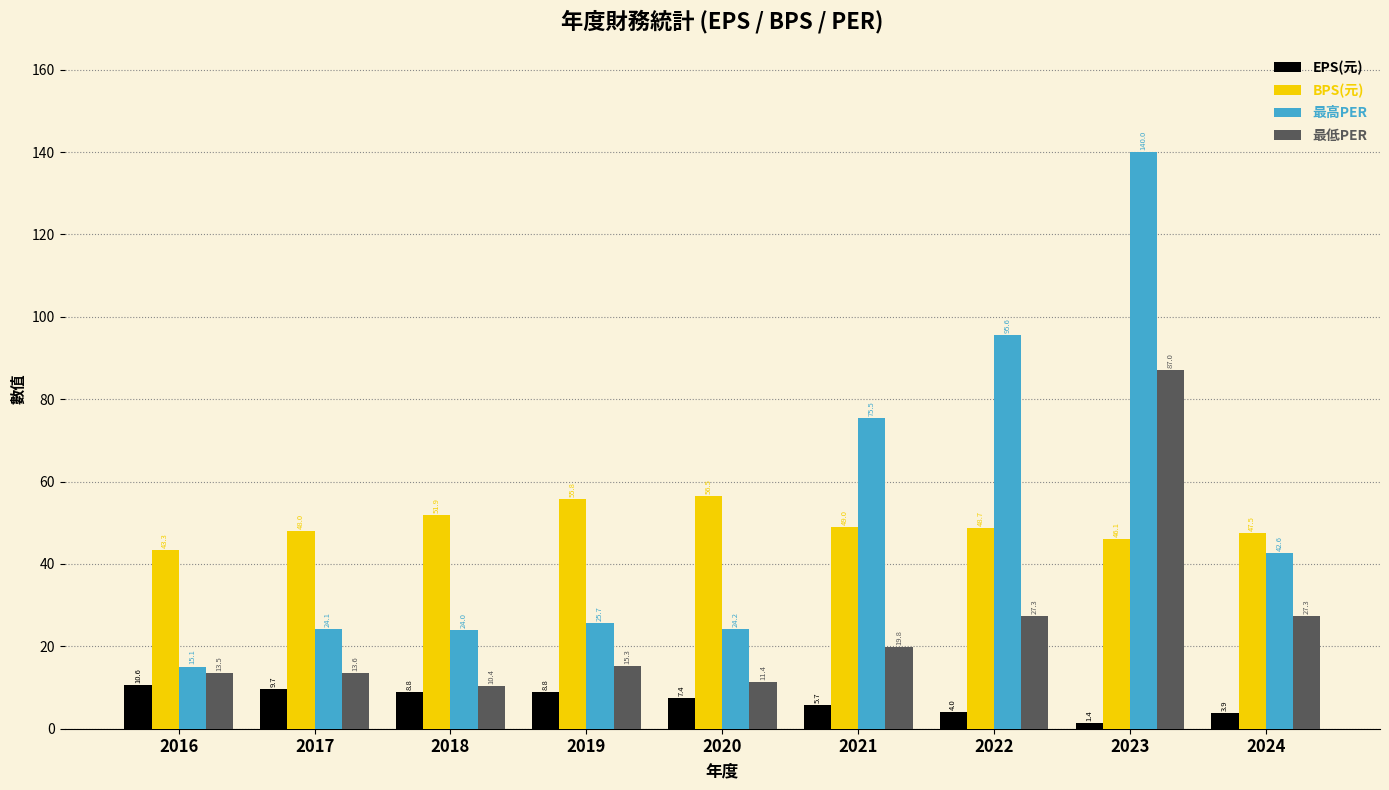

What is the spread (max minus min) of values at 2018?

43.1